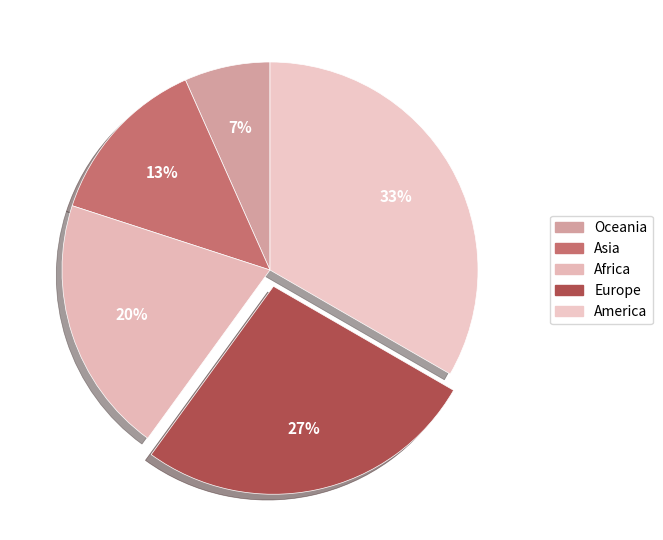

What percentage is the Oceania slice, to the nearest percent?

7%